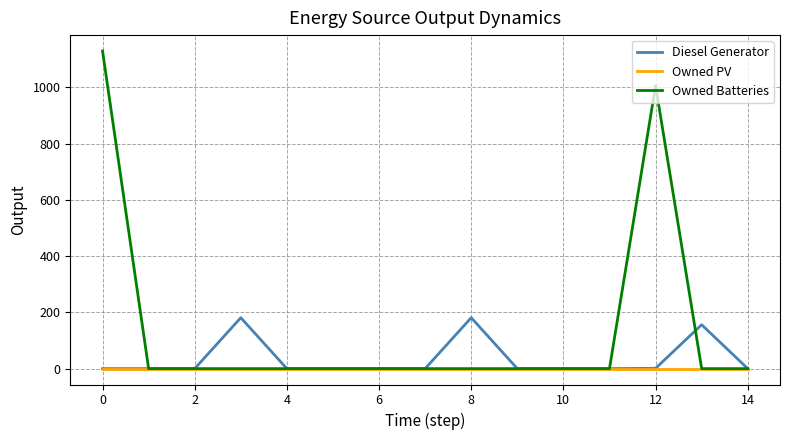

What is the highest value of the Owned Batteries series?

1129.0